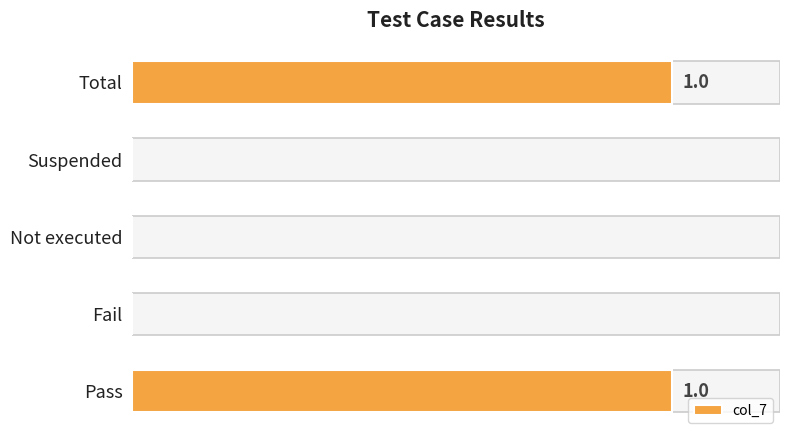

What is the greatest value displayed?

1